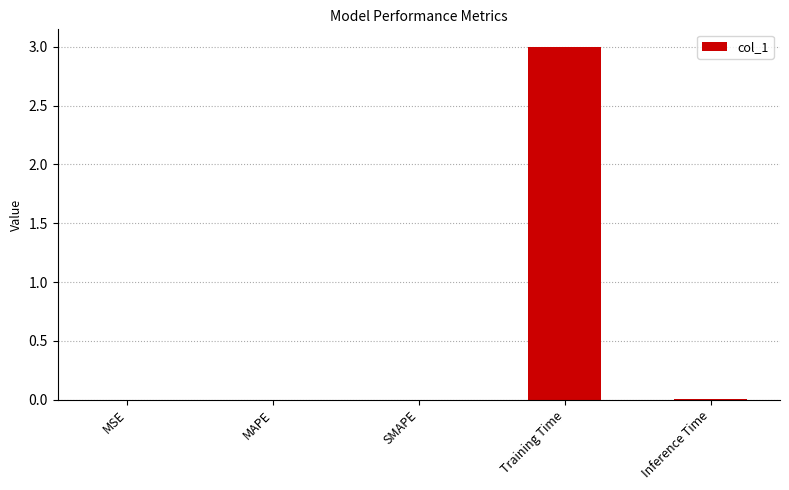

The value at Inference Time is 0.0. True or false?

True